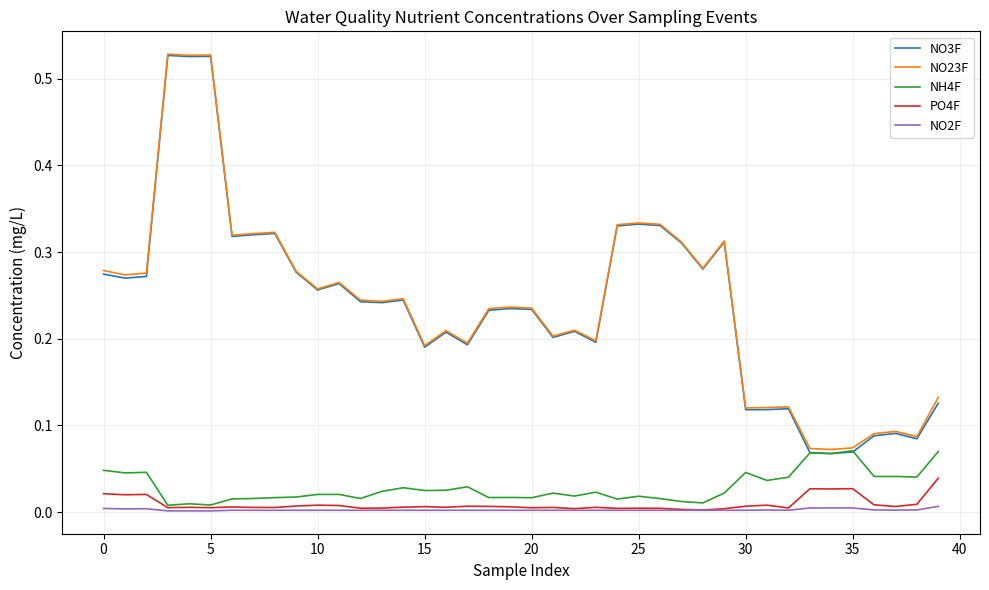

Which series has the widest spread of values?

NO3F